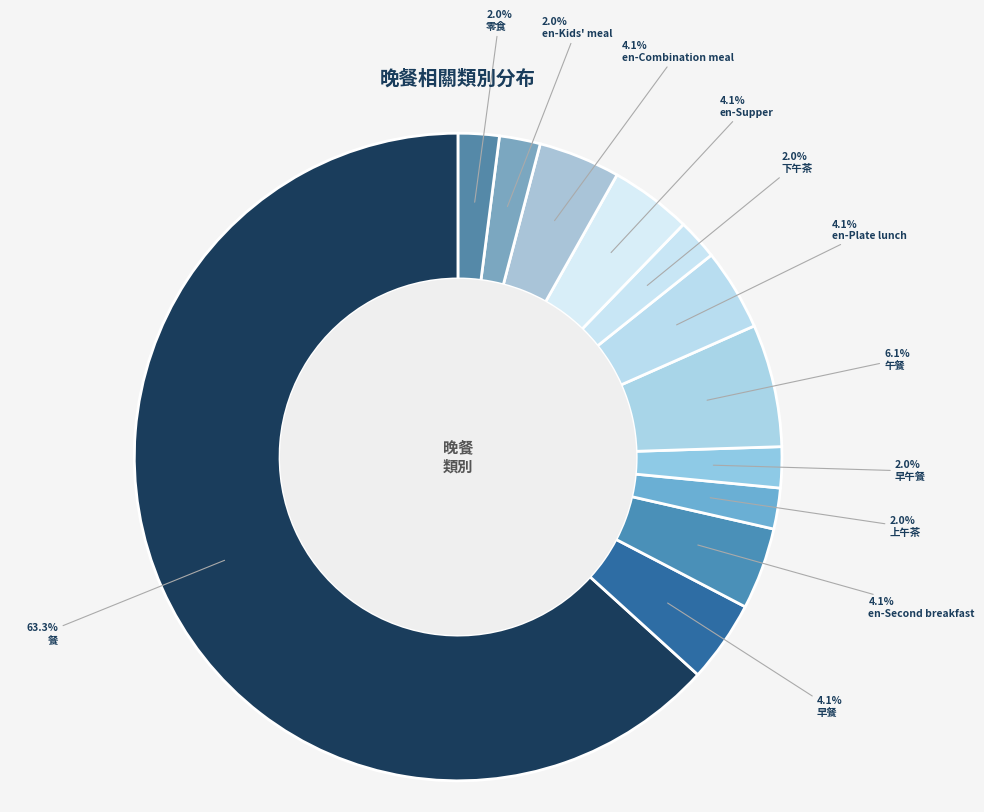

Which category has the biggest portion of the pie?

餐